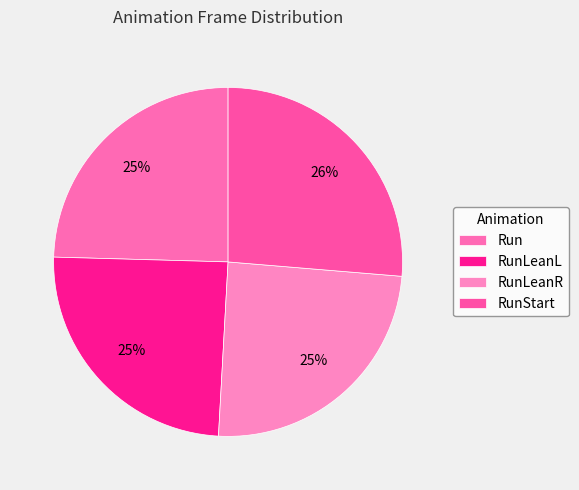

Count the number of slices in the pie.

4